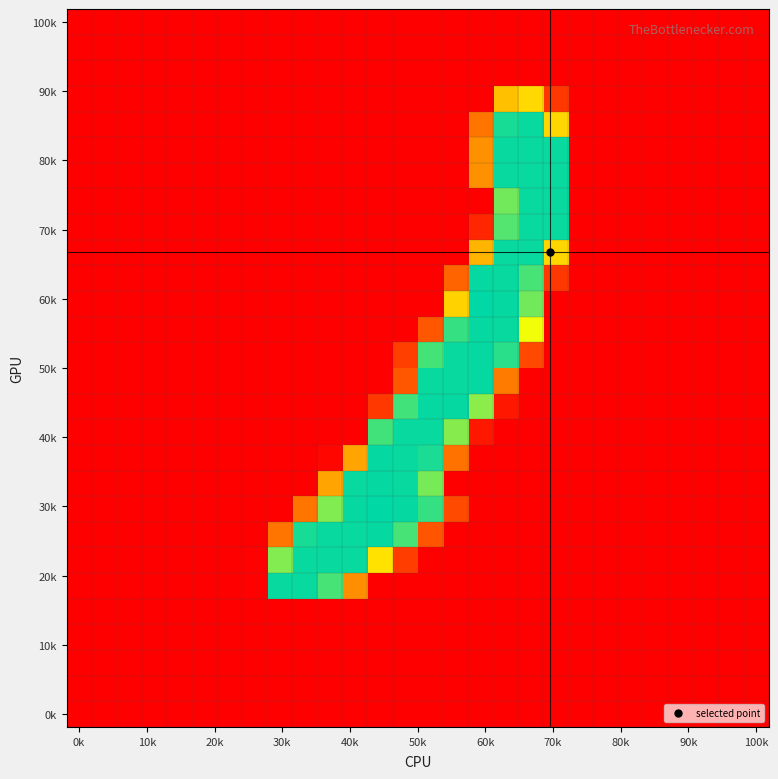

At how many categories does at least one series exceed 130?

12